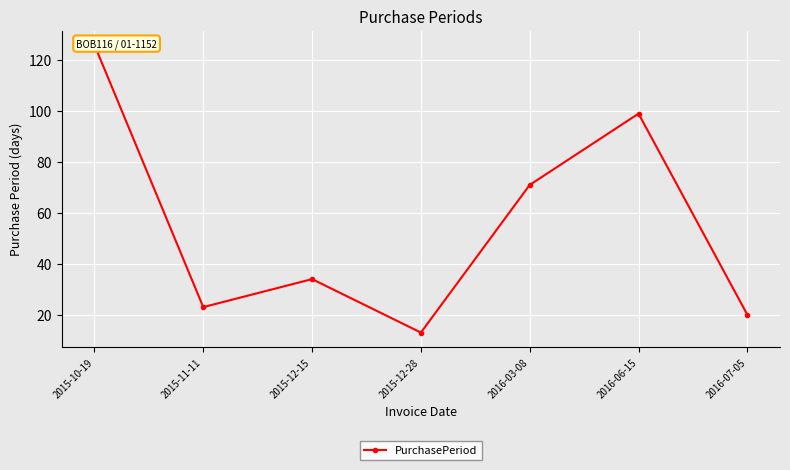

Where is the first local minimum?

2015-11-11